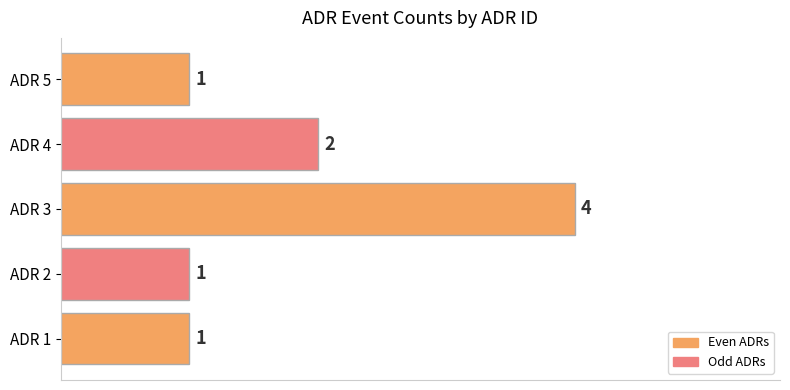

How many values are between 1 and 2?

4